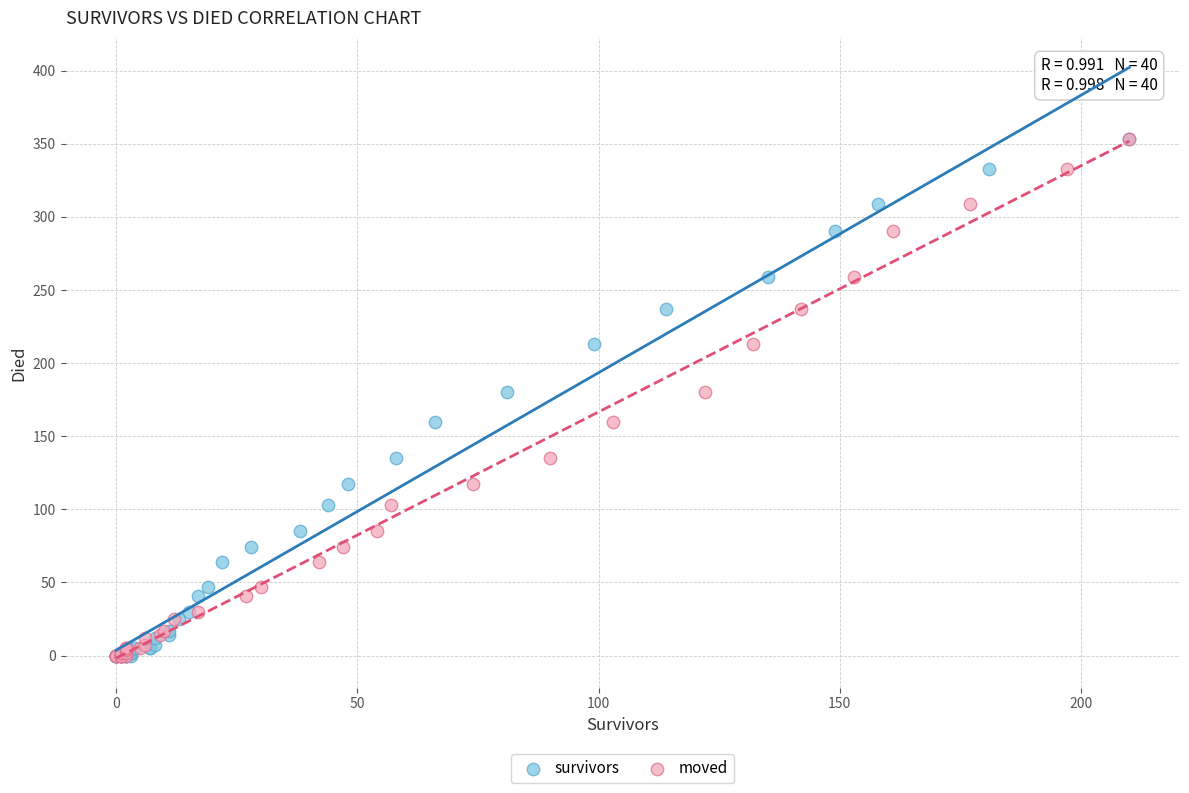

What are all the series names shown in the legend?

survivors, moved